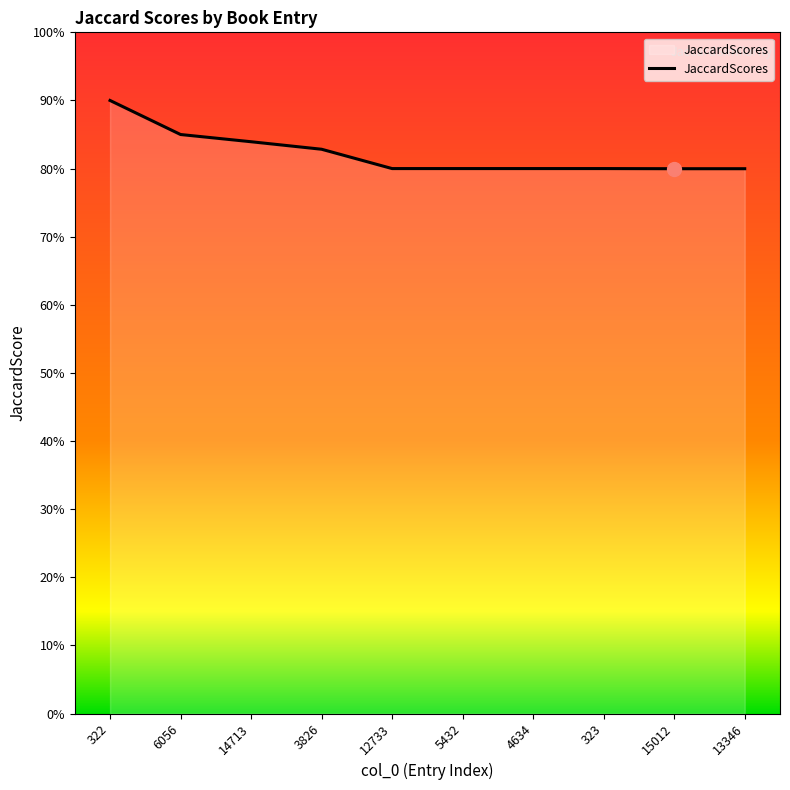

Does the chart have visible grid lines?

No